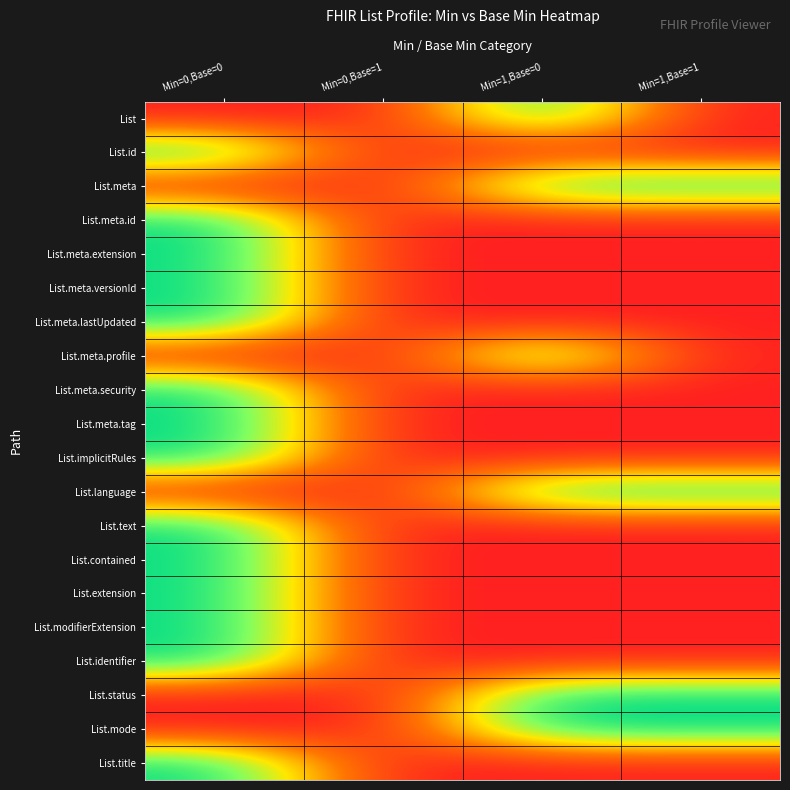

What is the total value across all series at Min=1,Base=0?

6